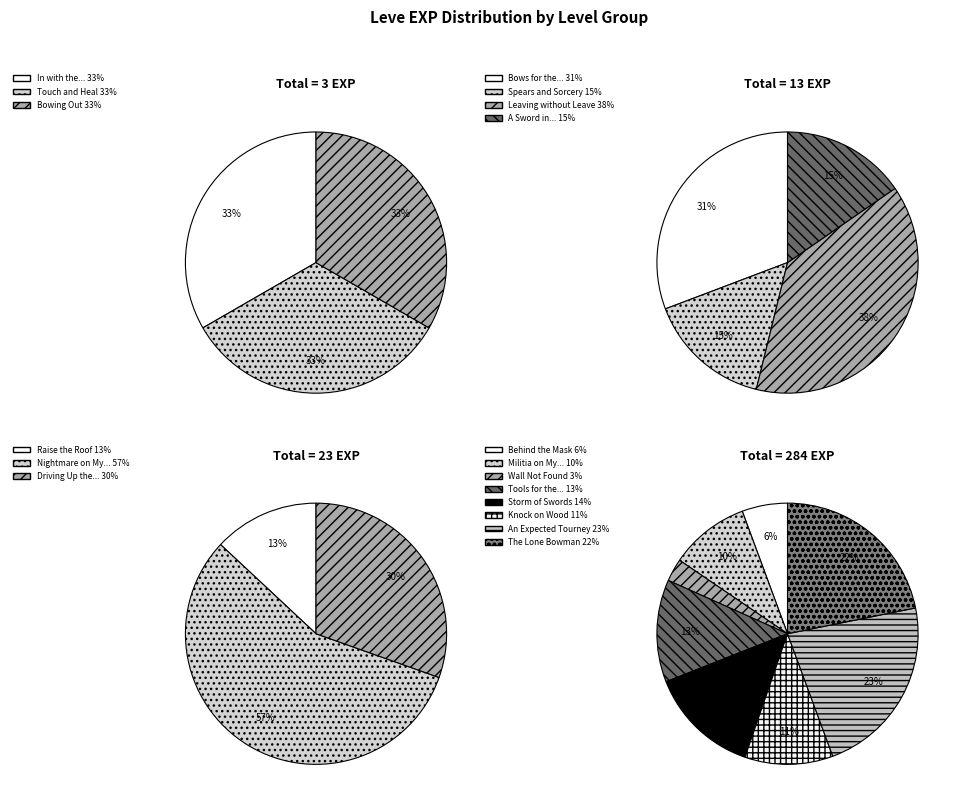

How many slices are in this pie chart?

18